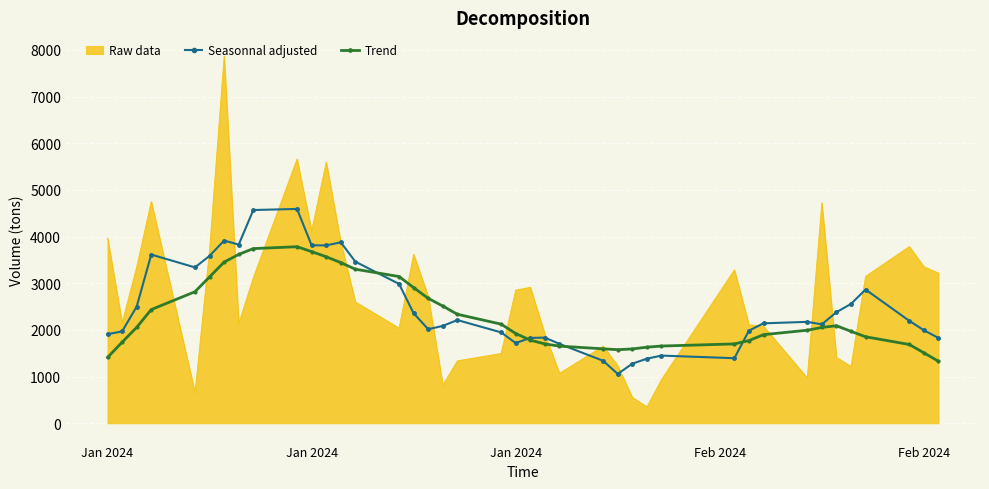

Which series has the largest range (max minus min)?

Raw data